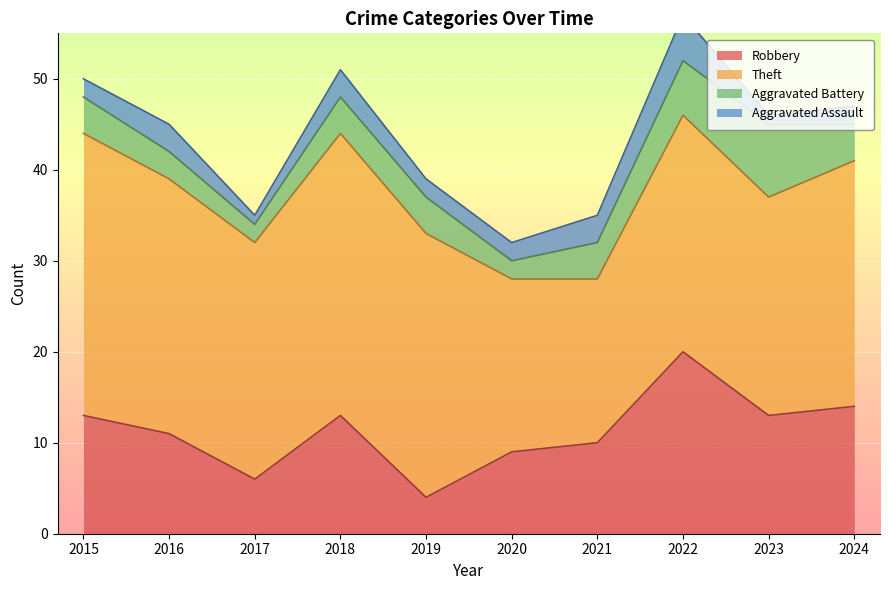

How many values in the Theft series are below 27?

5